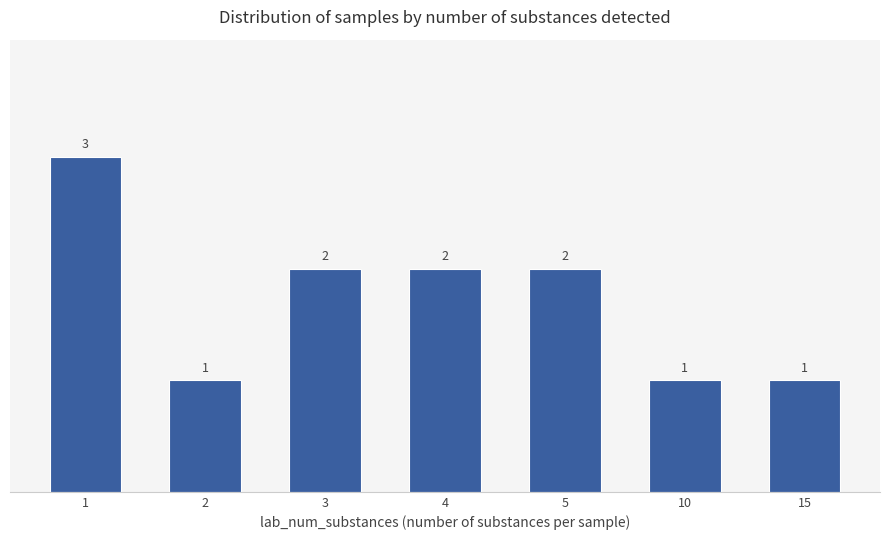

Is it true that the value at 1 is 4?

False